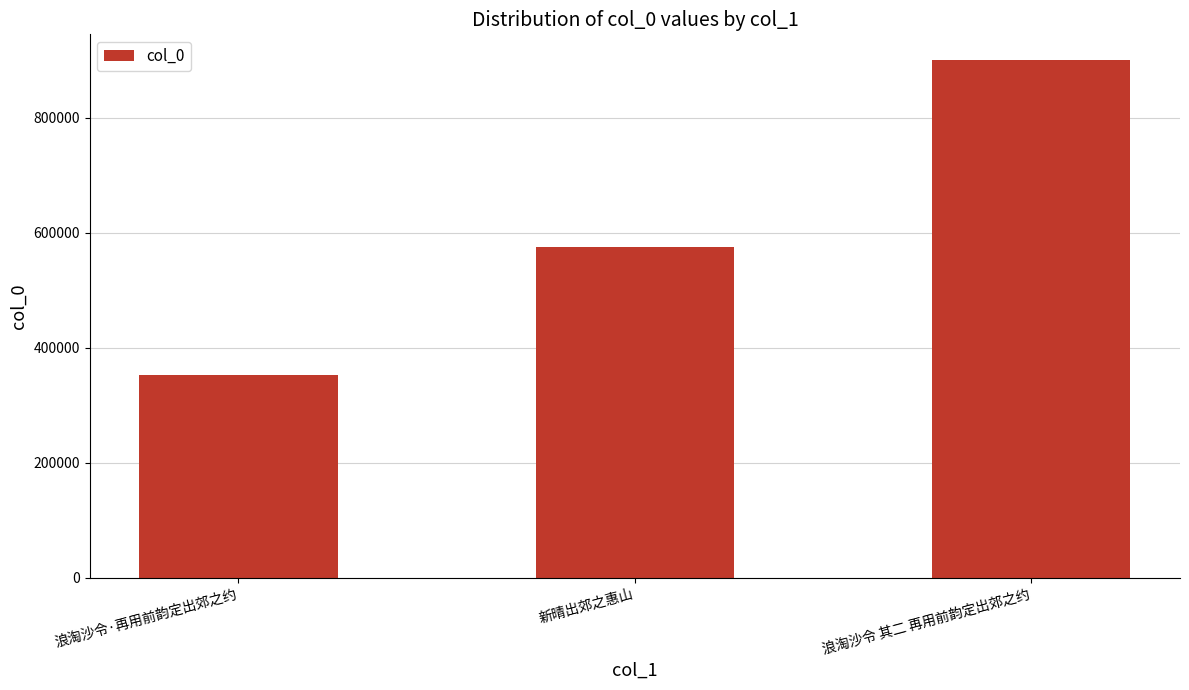

What is the sum of all values?

1827750